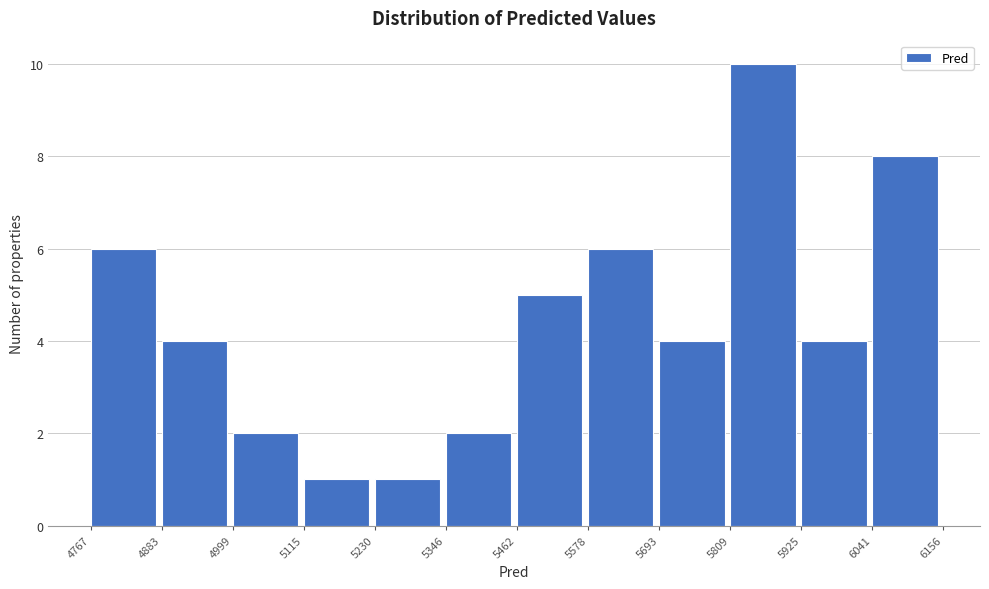

Reading left to right, list every bar in this chart as the range it spans on the x-axis followed by its height. The values are not printed on the chart, so give them approximately, as read against the axis.

4767 to 4883: 6
4883 to 4999: 4
4999 to 5115: 2
5115 to 5230: 1
5230 to 5346: 1
5346 to 5462: 2
5462 to 5578: 5
5578 to 5693: 6
5693 to 5809: 4
5809 to 5925: 10
5925 to 6041: 4
6041 to 6156: 8